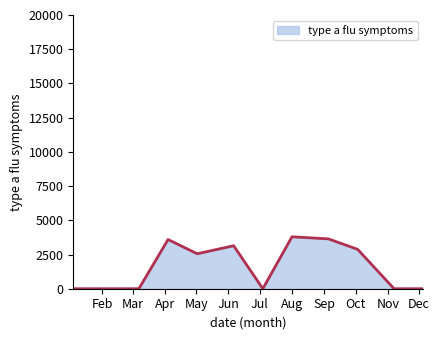

What is the difference between the maximum and minimum values?

3794.6